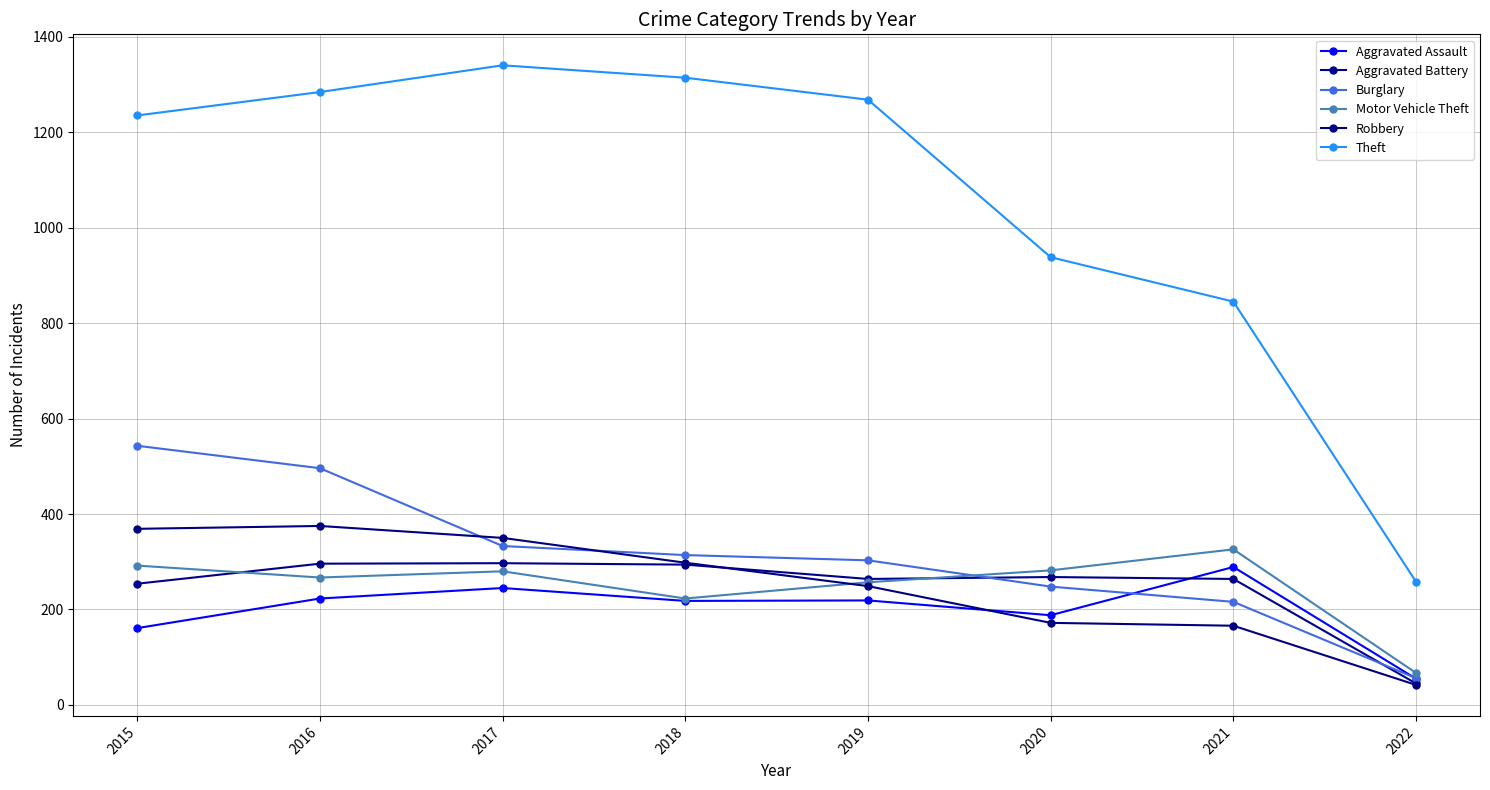

Where is Aggravated Battery nearest to the value 171?

2015